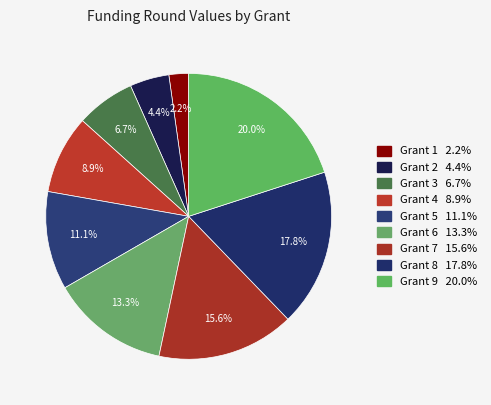

Between Grant 3 and Grant 7, which is larger?

Grant 7